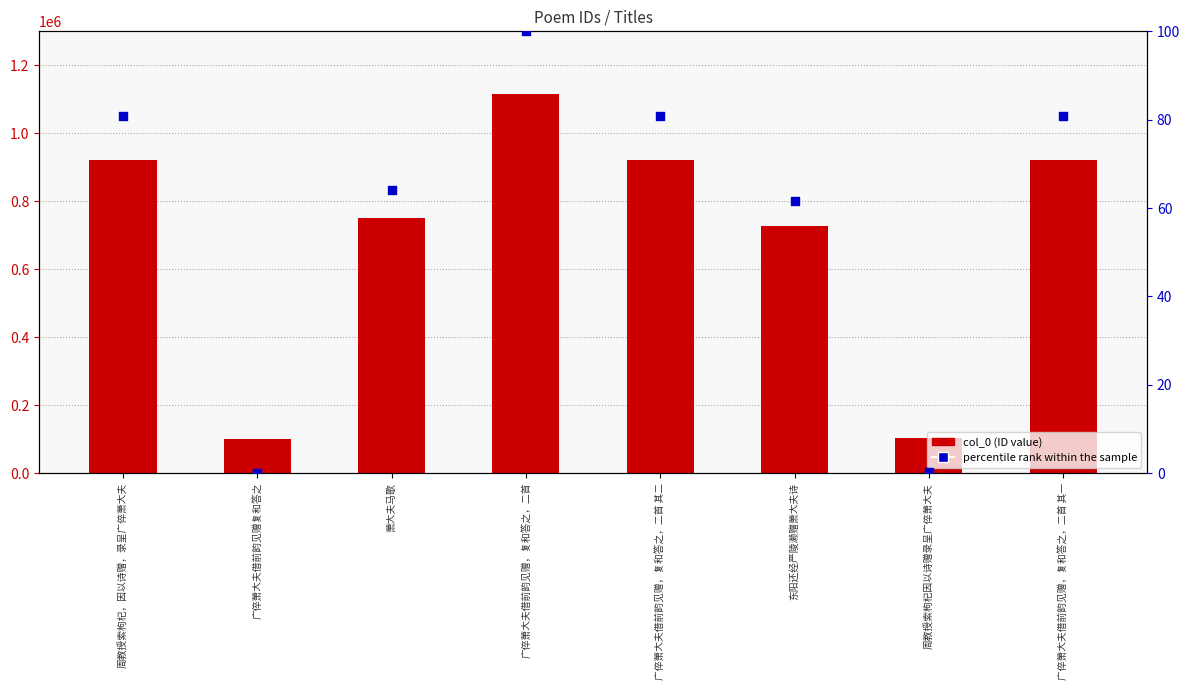

At how many categories does at least one series exceed 1115197?

1